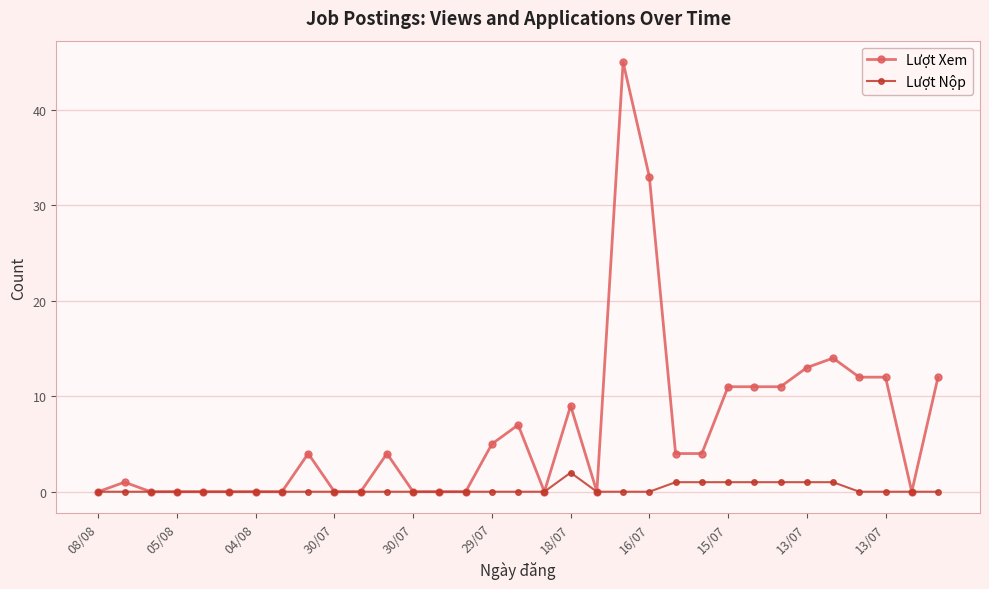

List the series in order of their peak value, lowest first.

Lượt Nộp, Lượt Xem